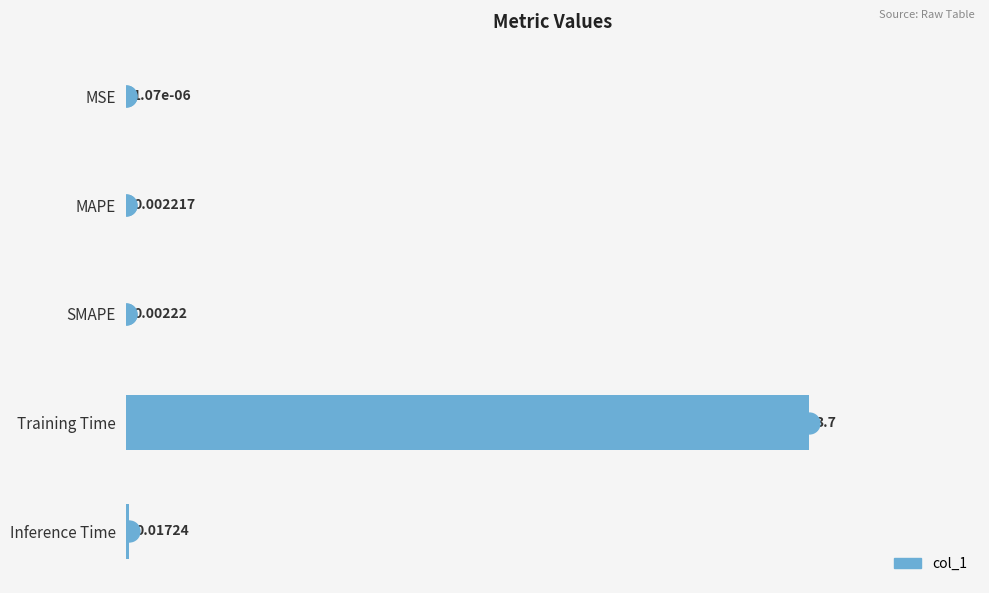

What is the greatest value displayed?

3.7